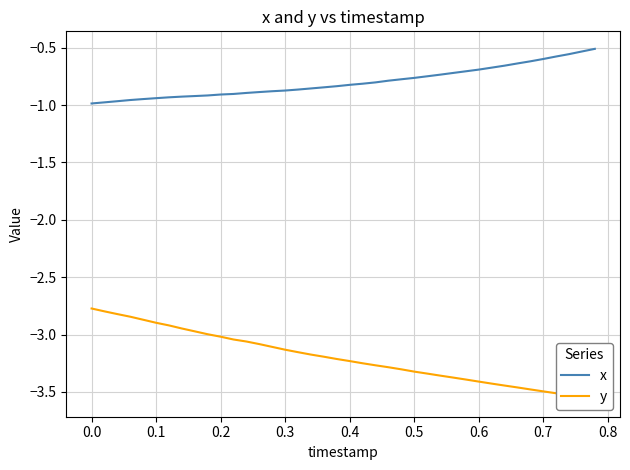

What is the minimum value for y?

-3.6